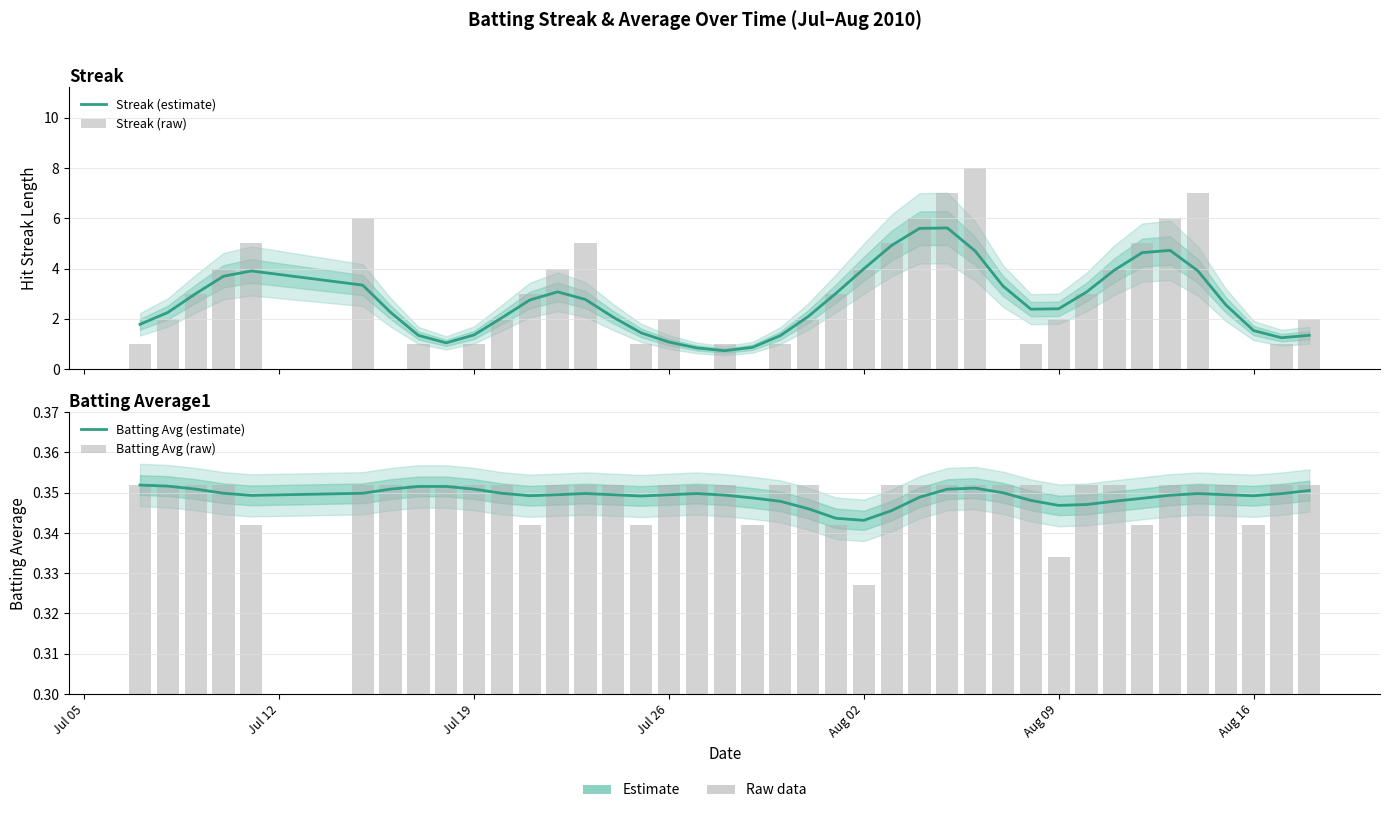

What are all the series names shown in the legend?

Streak (estimate), Streak (raw), Batting Avg (estimate), Batting Avg (raw)